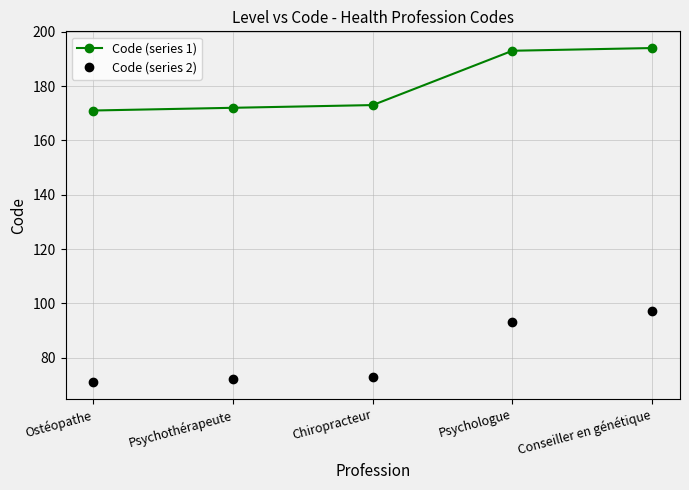

What value does the Code (series 1) series have at Chiropracteur, to the nearest 5?

175